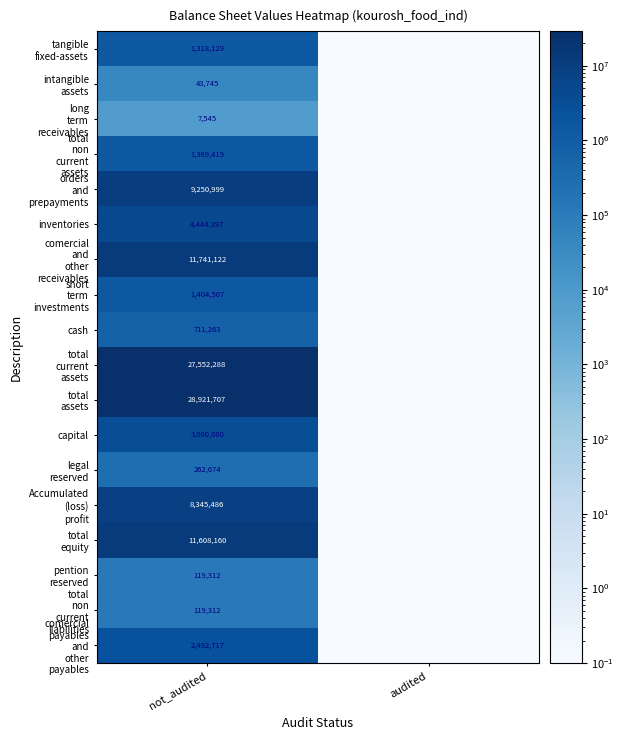

What is the difference between the highest and lowest values at not_audited?

28914162.0